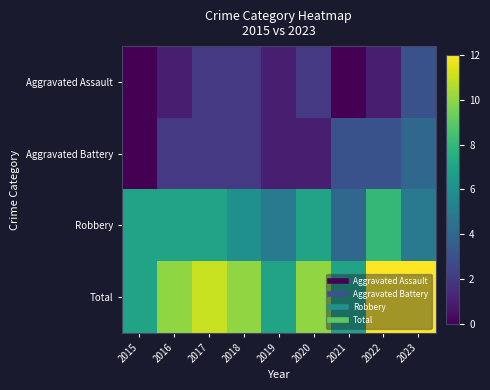

Reading right to left, transcribe all the data shown in this chart.

Aggravated Assault: 2023=3	2022=1	2021=0	2020=2	2019=1	2018=2	2017=2	2016=1	2015=0
Aggravated Battery: 2023=4	2022=3	2021=3	2020=1	2019=1	2018=2	2017=2	2016=2	2015=0
Robbery: 2023=5	2022=8	2021=4	2020=7	2019=5	2018=6	2017=7	2016=7	2015=7
Total: 2023=12	2022=12	2021=7	2020=10	2019=7	2018=10	2017=11	2016=10	2015=7